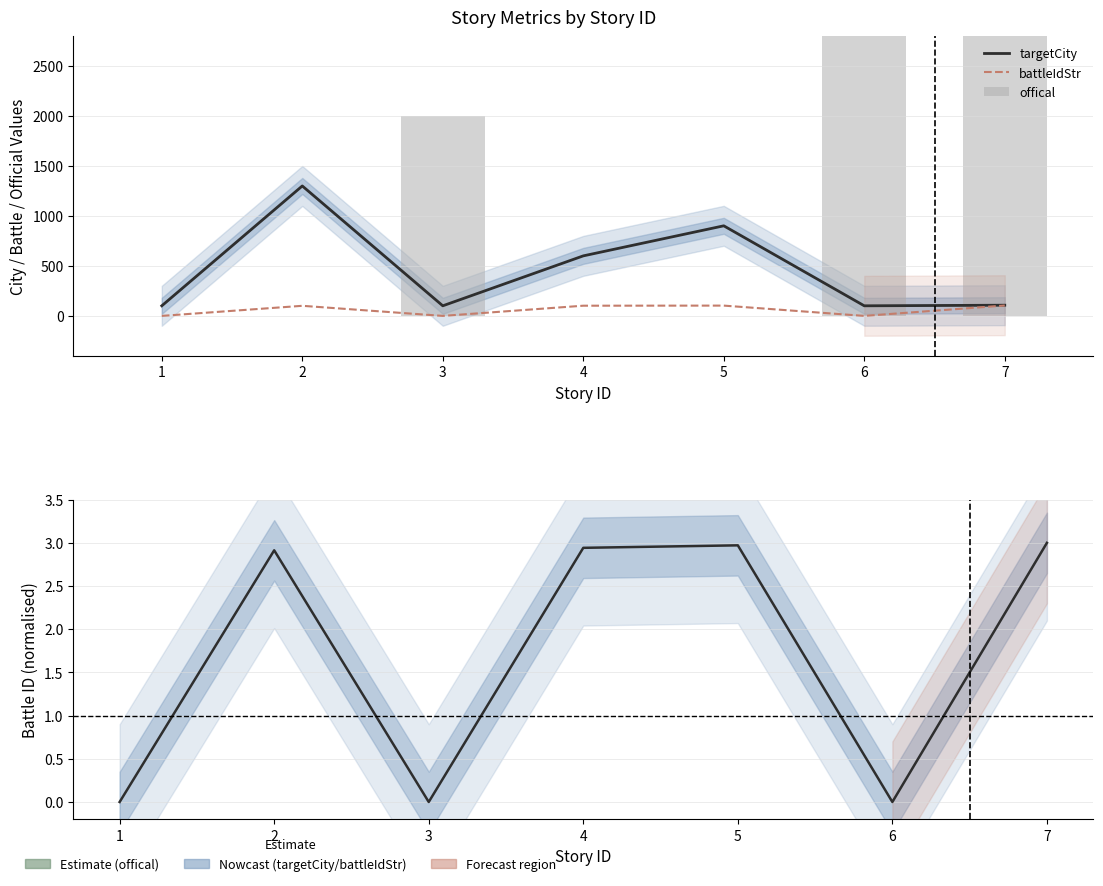

Is the value of targetCity at 1 greater than the value of battleIdStr at 3?

Yes